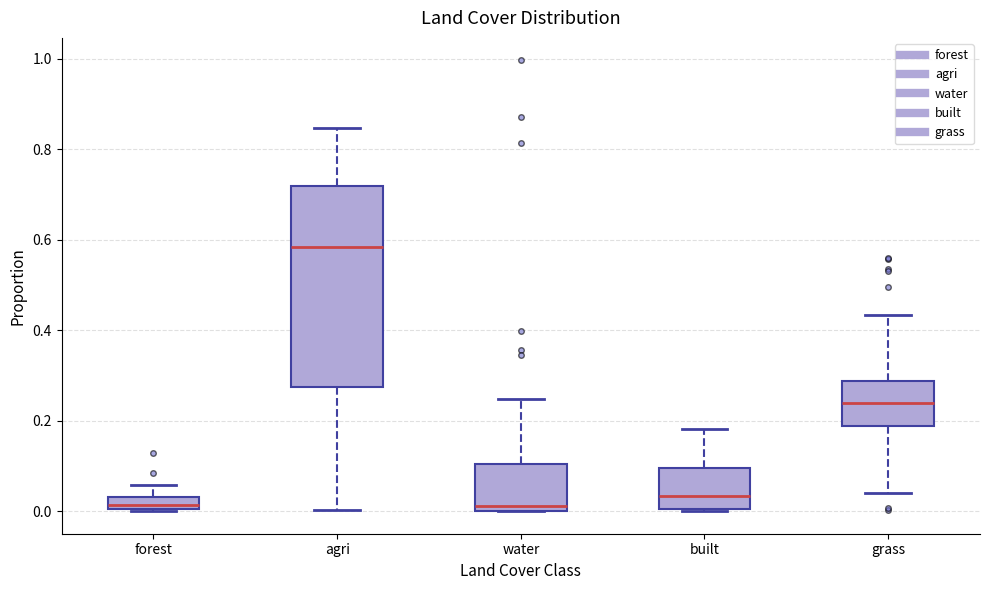

Where does the median line of the box for agri sit on the y-axis? The values are not printed on the chart, so give them approximately, as read against the axis.

0.58